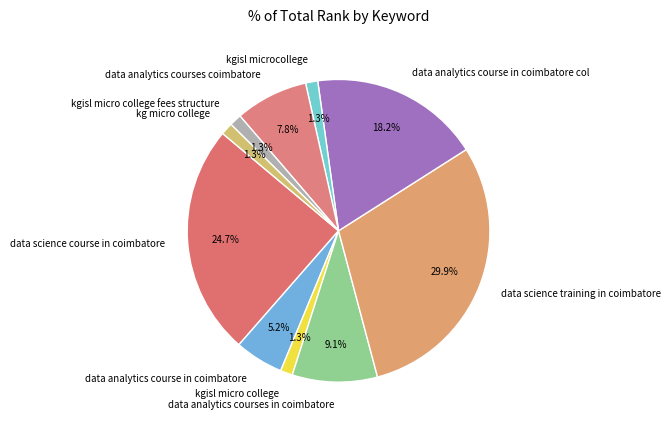

To the nearest percent, what is the combined percentage of kgisl microcollege and data analytics courses coimbatore?

9%